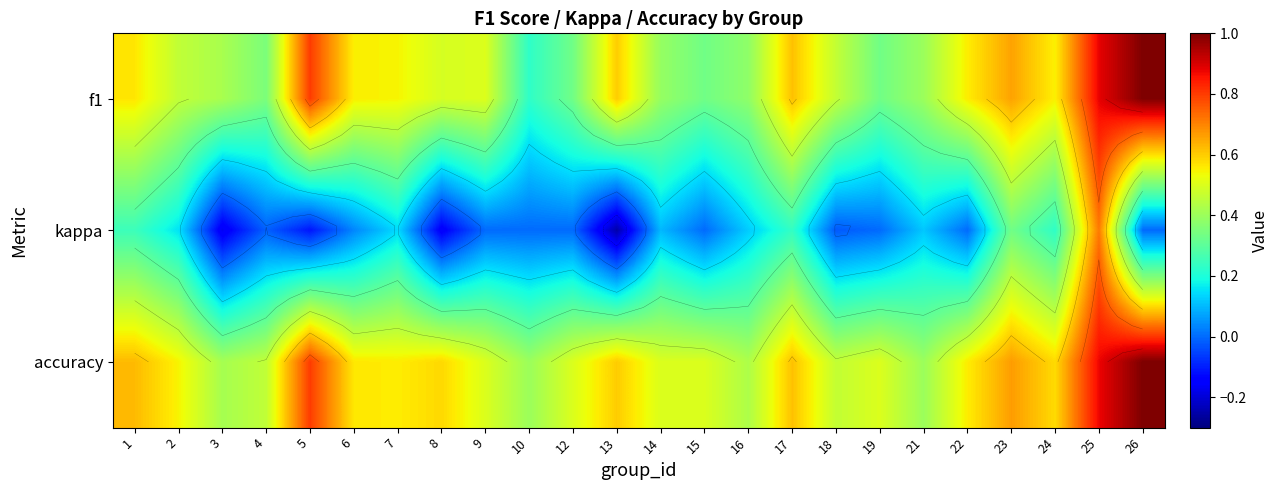

What is the total value across all series at 7?

1.2